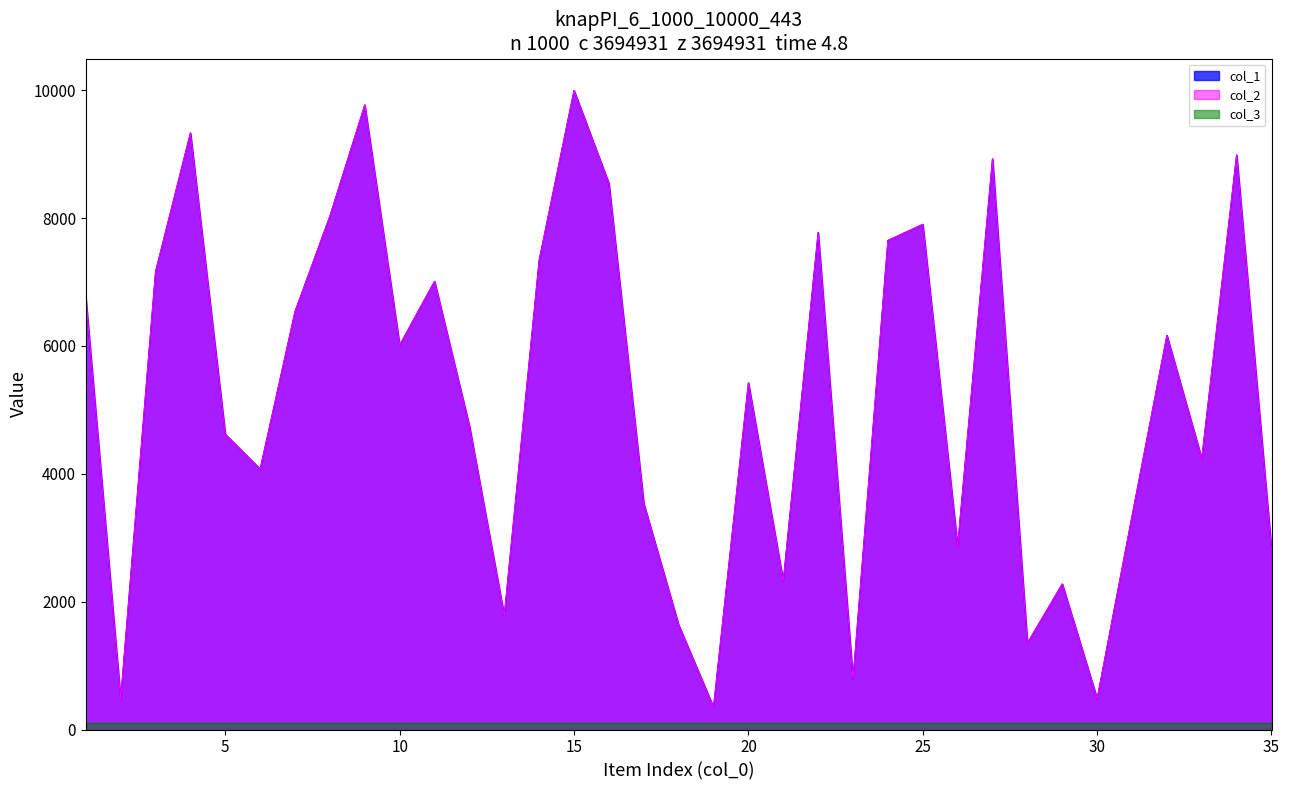

What is the difference between the col_2 values at 17 and 12?

1212